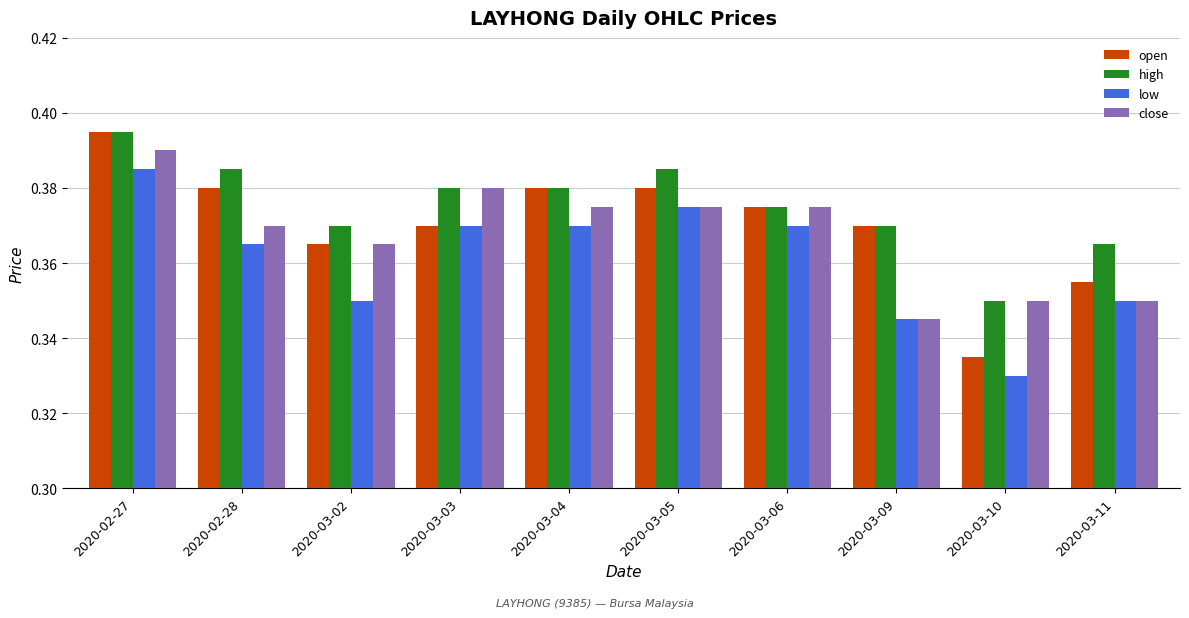

Which series has the largest range (max minus min)?

open